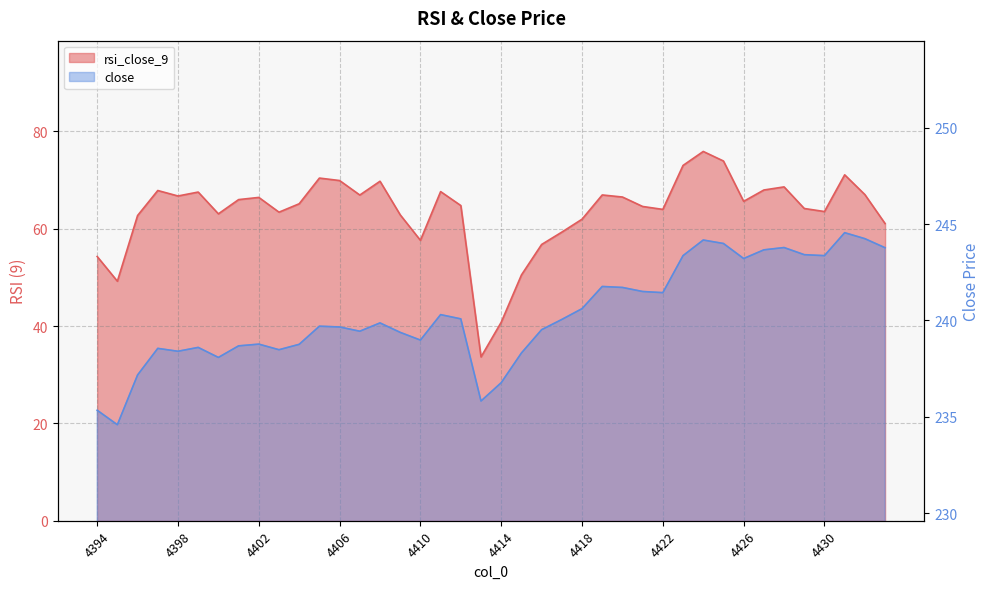

What is the sum of the close values at 4413 and 4420?

477.5